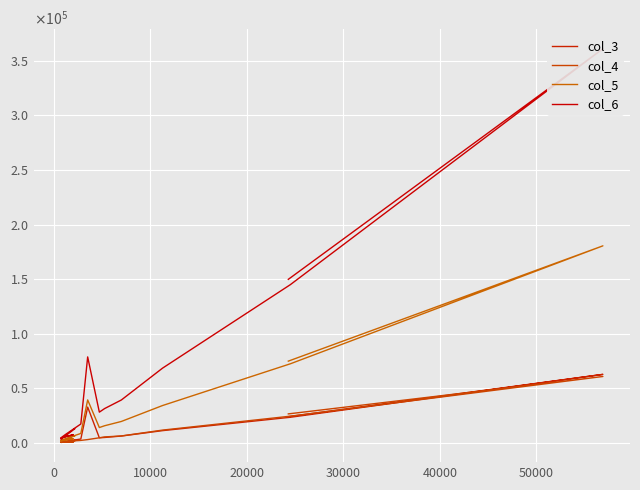

How many data points in col_5 are above 14100?

7